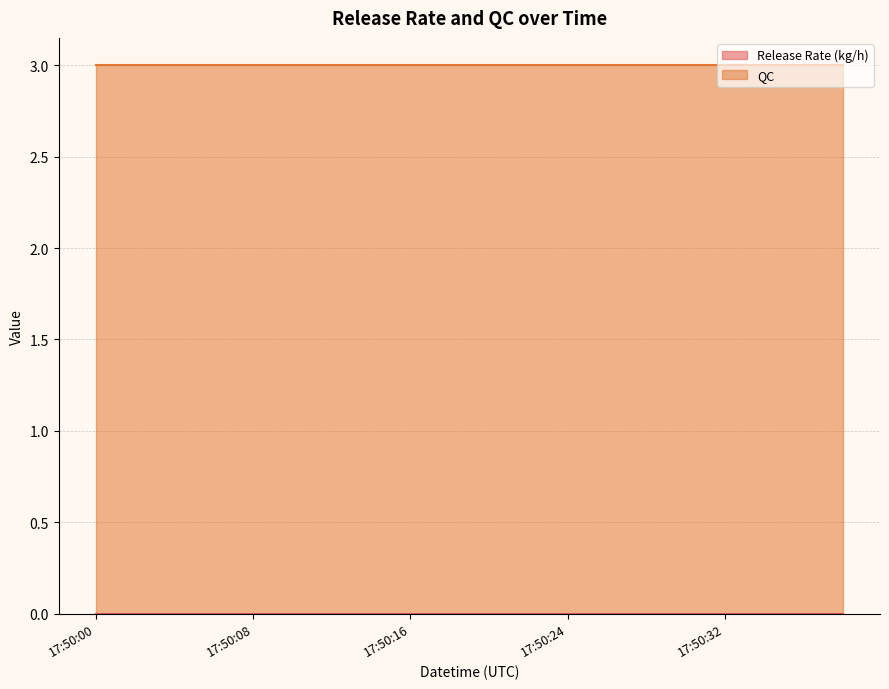

What is the total value across all series at 17:50:18?

3